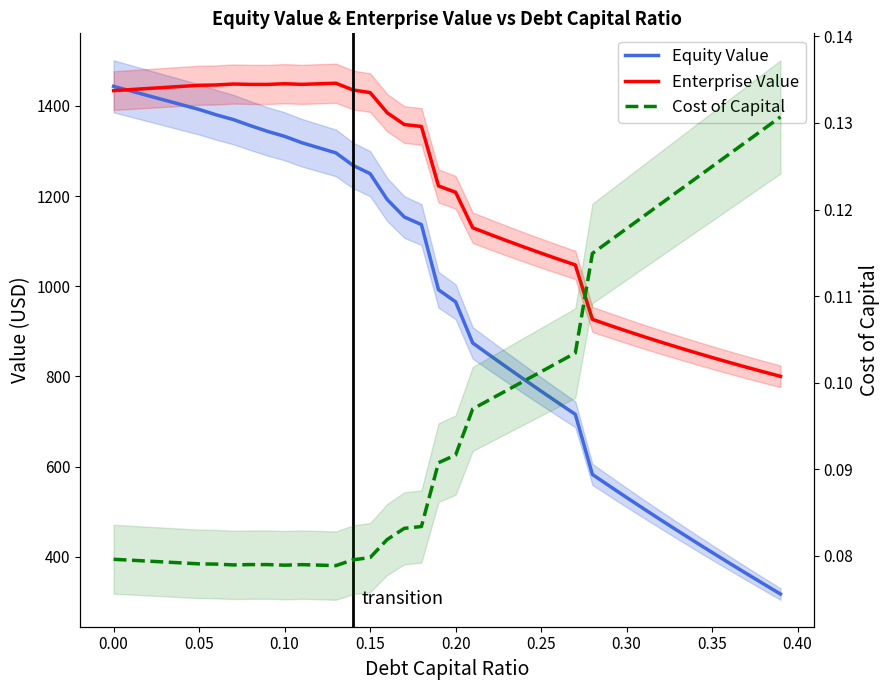

Reading left to right, extract all data points from this chart.

Equity Value: 1443.3	1433.1	1422.8	1412.6	1402.3	1392.1	1380.1	1369.6	1356.1	1343.5	1332.4	1318.4	1307.0	1295.7	1268.0	1249.7	1192.3	1153.5	1136.7	992.1	965.4	874.1	846.8	819.9	793.4	767.2	741.4	715.8	582.5	556.8	531.4	506.4	481.7	457.3	433.3	409.5	386.1	362.9	339.9	317.3
Enterprise Value: 1433.8	1436.2	1438.5	1440.9	1443.3	1445.7	1446.4	1448.5	1447.6	1447.6	1449.1	1447.7	1449.0	1450.3	1435.2	1429.5	1384.7	1358.6	1354.4	1222.4	1208.3	1129.7	1115.0	1100.8	1086.9	1073.3	1060.1	1047.2	926.5	913.3	900.6	888.2	876.1	864.4	853.0	841.8	831.0	820.4	810.1	800.1
Cost of Capital: 0.1	0.1	0.1	0.1	0.1	0.1	0.1	0.1	0.1	0.1	0.1	0.1	0.1	0.1	0.1	0.1	0.1	0.1	0.1	0.1	0.1	0.1	0.1	0.1	0.1	0.1	0.1	0.1	0.1	0.1	0.1	0.1	0.1	0.1	0.1	0.1	0.1	0.1	0.1	0.1